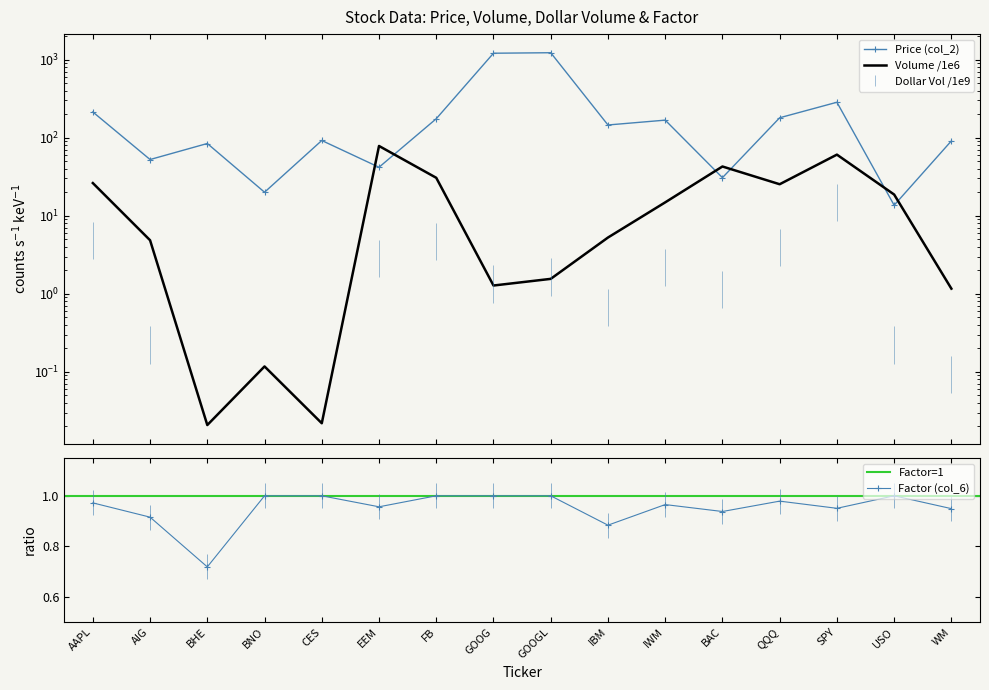

Reading right to left, extract all data points from this chart.

Price (col_2): 90.8	13.6	284.1	179.8	30.7	167.6	145.3	1224.1	1206.5	174.7	41.8	92.0	20.0	84.2	52.5	213.3
Volume (col_3): 1.2	18.7	60.6	25.3	42.7	14.8	5.3	1.6	1.3	30.6	78.3	0.0	0.1	0.0	4.9	26.2
Factor (col_6): 0.9	1.0	1.0	1.0	0.9	1.0	0.9	1.0	1.0	1.0	1.0	1.0	1.0	0.7	0.9	1.0